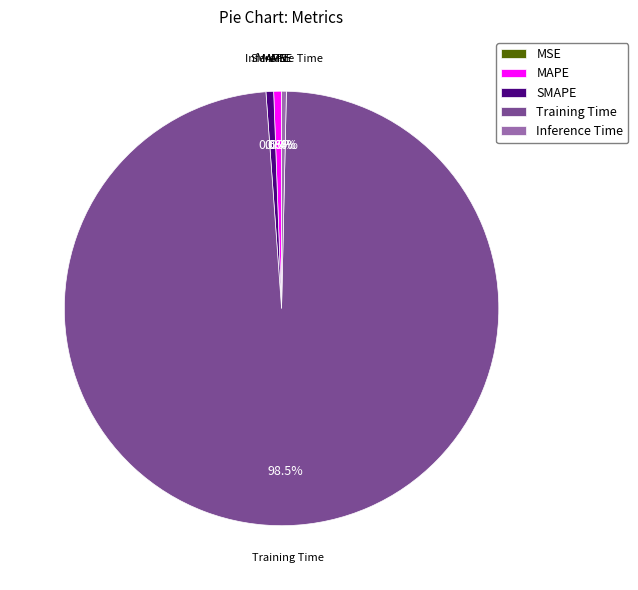

Which category has the biggest portion of the pie?

Training Time